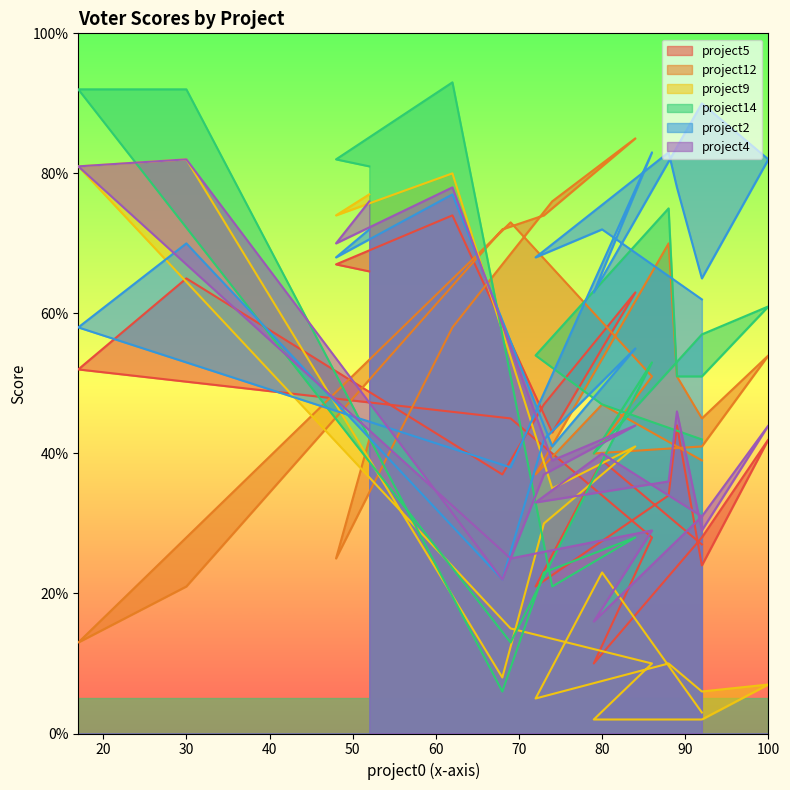

Which series has the largest range (max minus min)?

project14